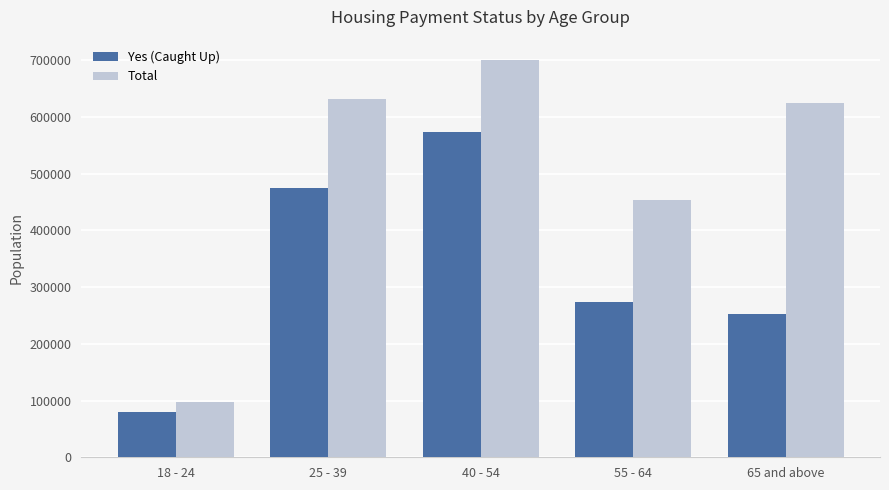

Reading right to left, extract all data points from this chart.

Yes (Caught Up): 252166	273926	573582	474796	79120
Total: 623816	453153	700804	630894	97117